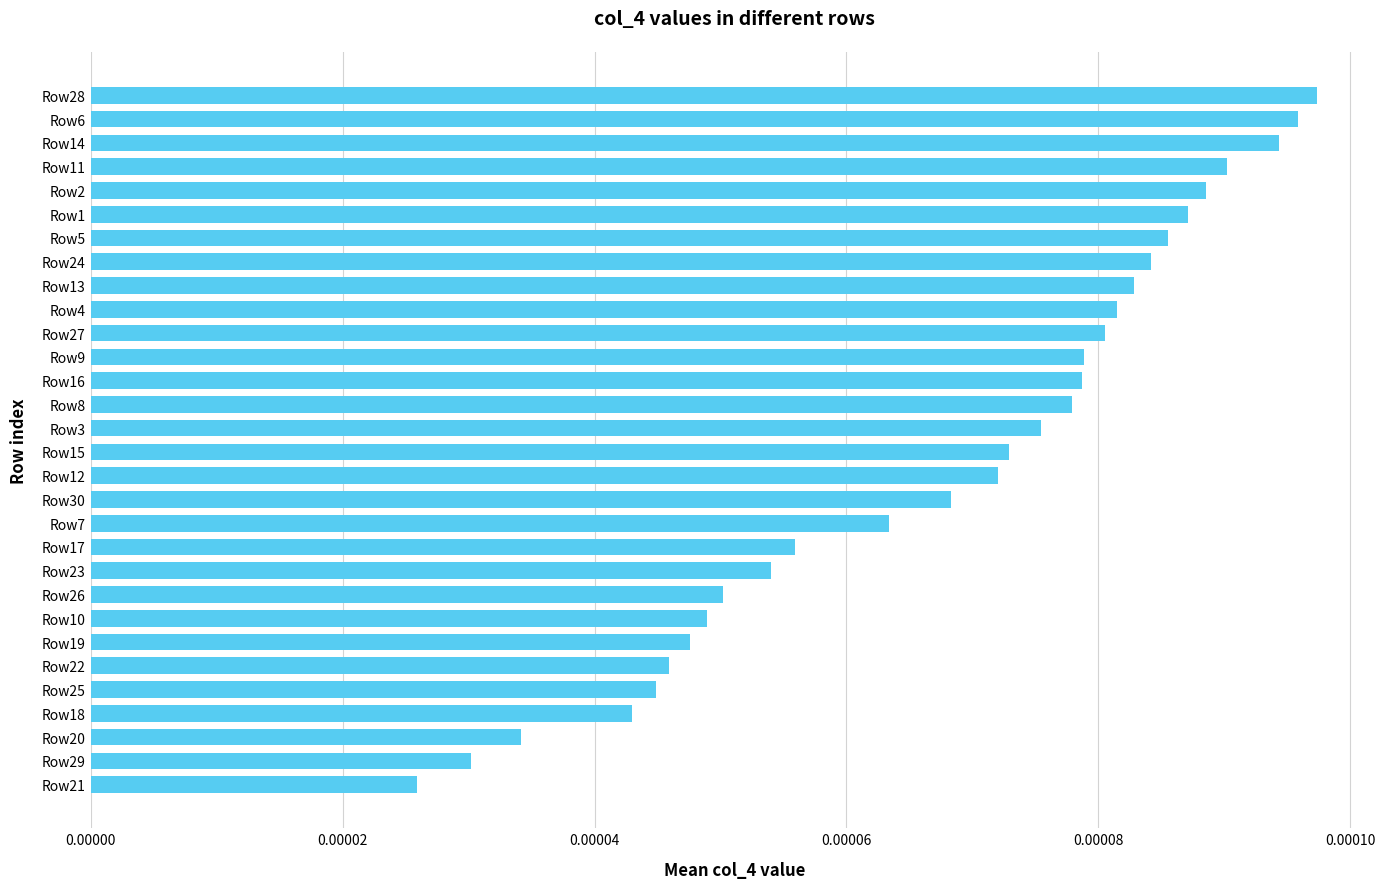

Does the chart contain any negative values?

No